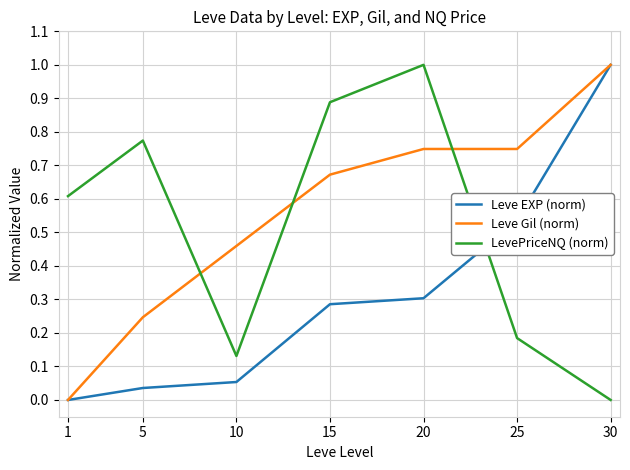

At which label does Leve EXP (norm) reach its peak?

30